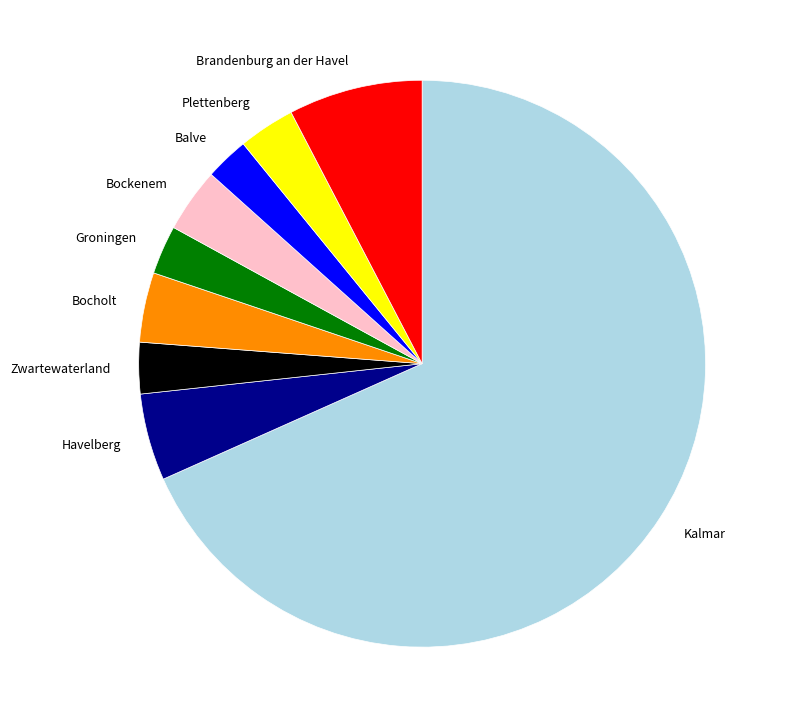

Which category has the biggest portion of the pie?

Kalmar